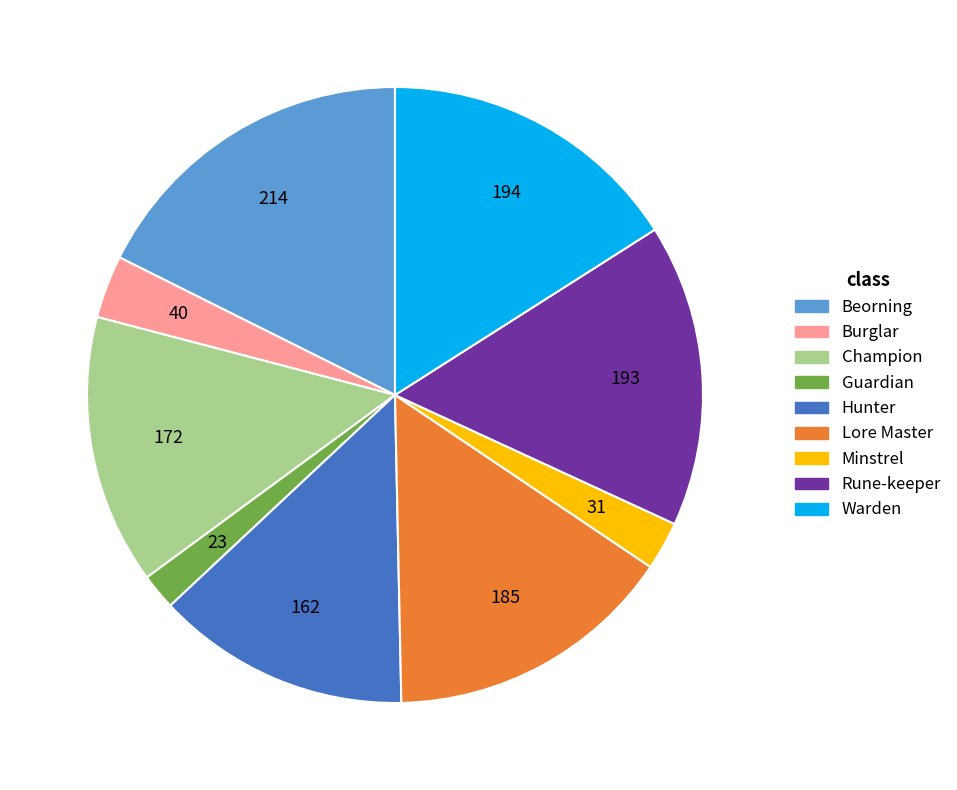

Approximately how many times larger is the value at Beorning compared to Lore Master?

1.2